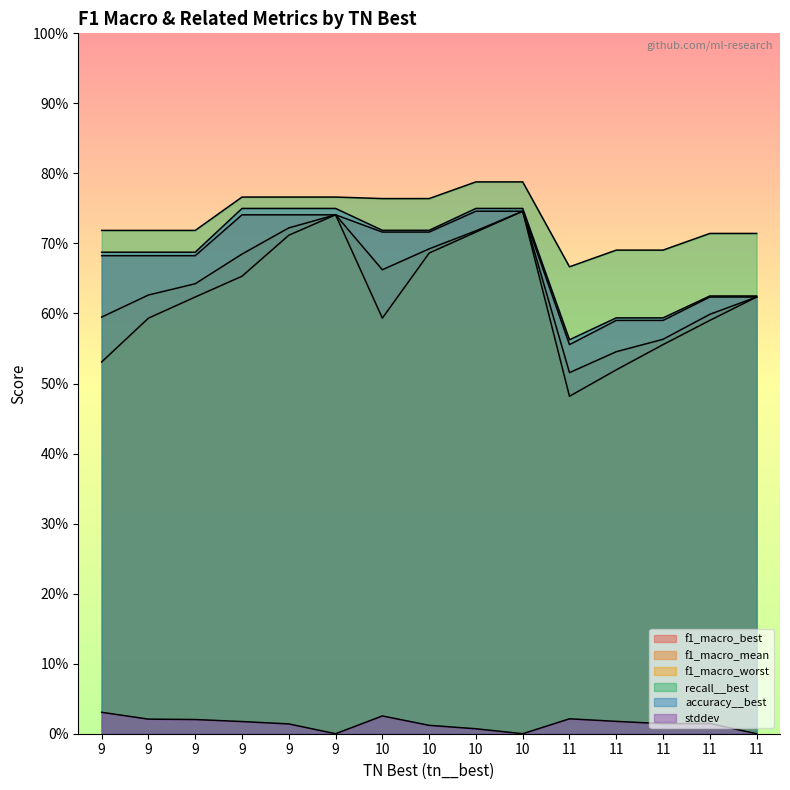

Where is the first local minimum for recall__best?

11